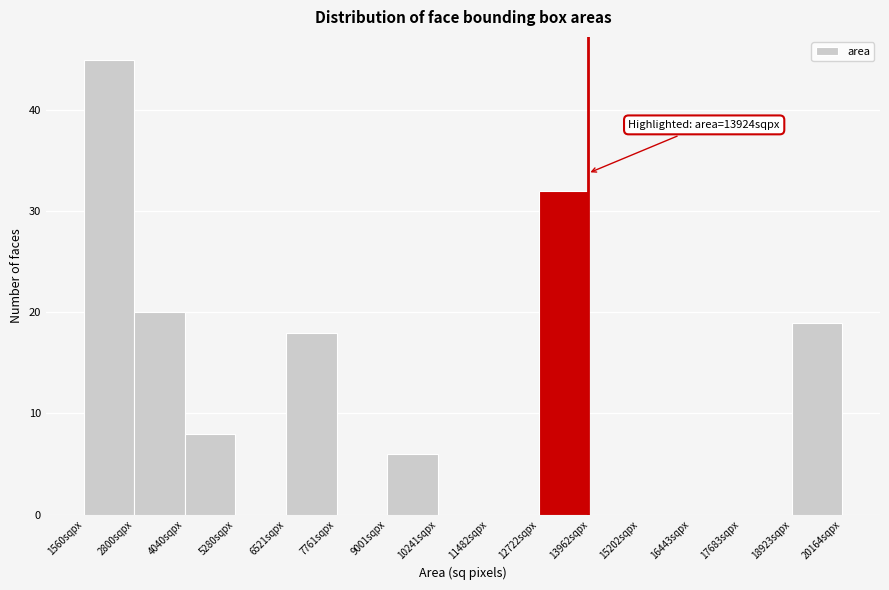

Over which range of the x-axis is the bar tallest?

1600 to 2800